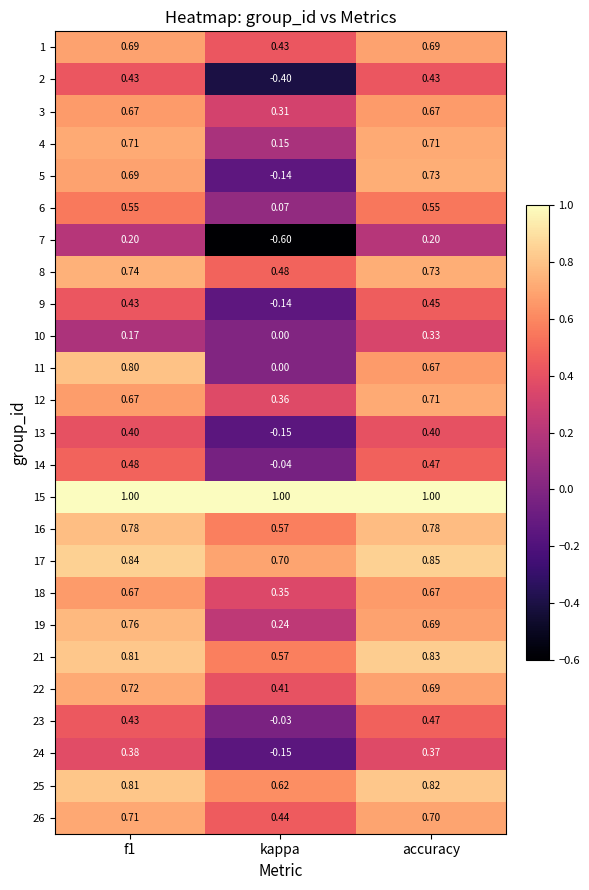

At which label is 19 closest to 0?

kappa